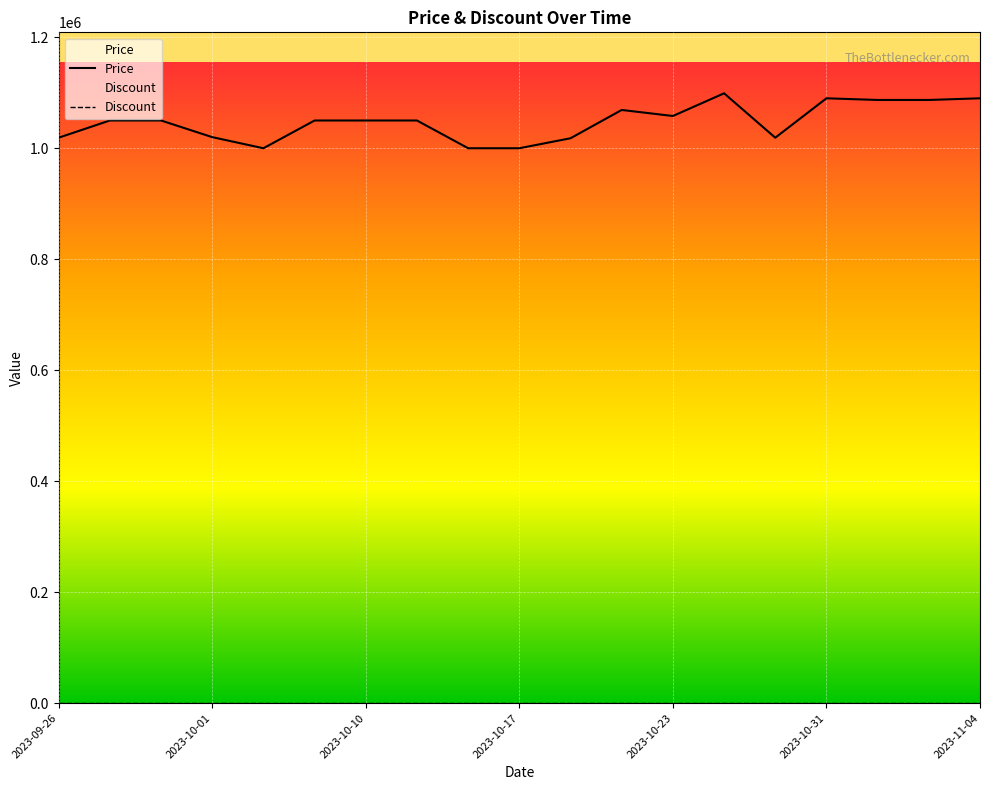

What is the maximum value shown in the chart?

1099000